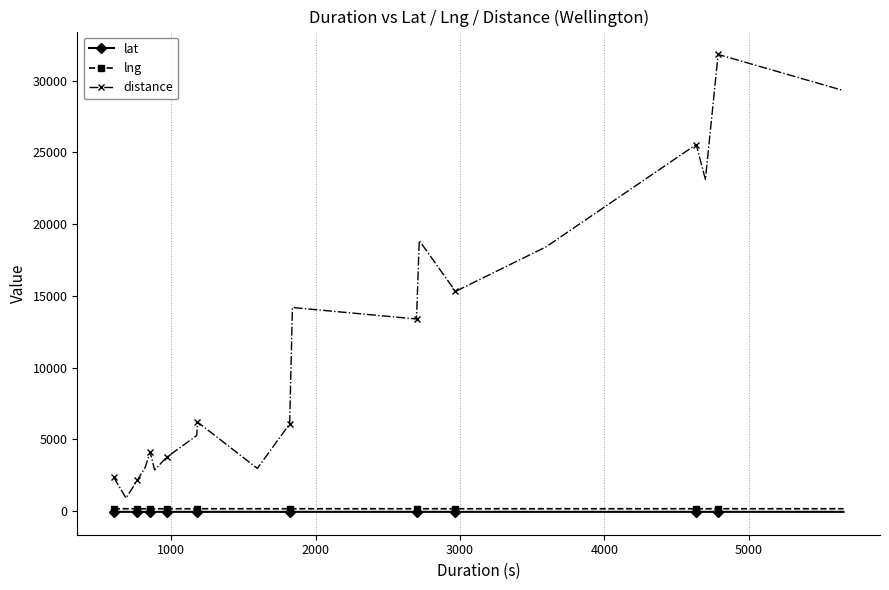

True or false: lat has more than 2 interior local peaks.

True